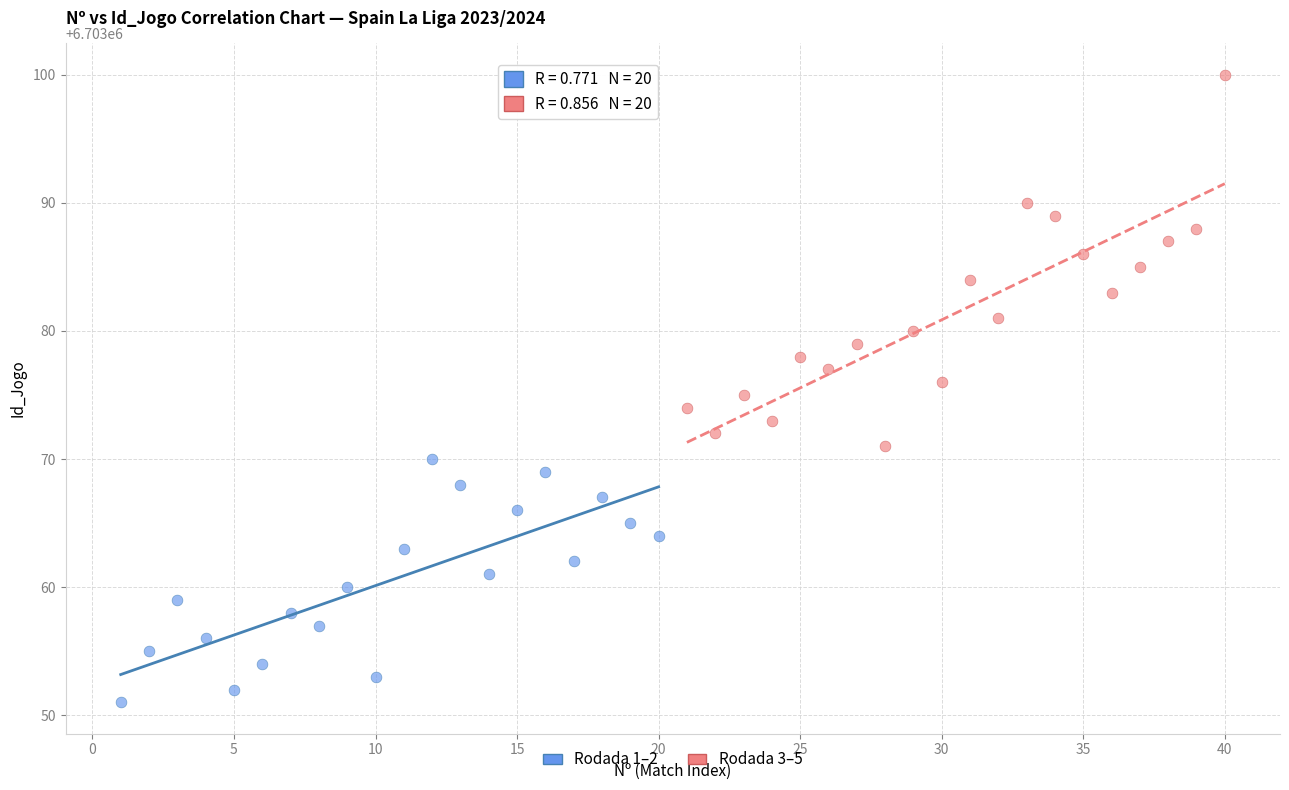

Which series has the largest Y range (max minus min)?

Rodada 3–5